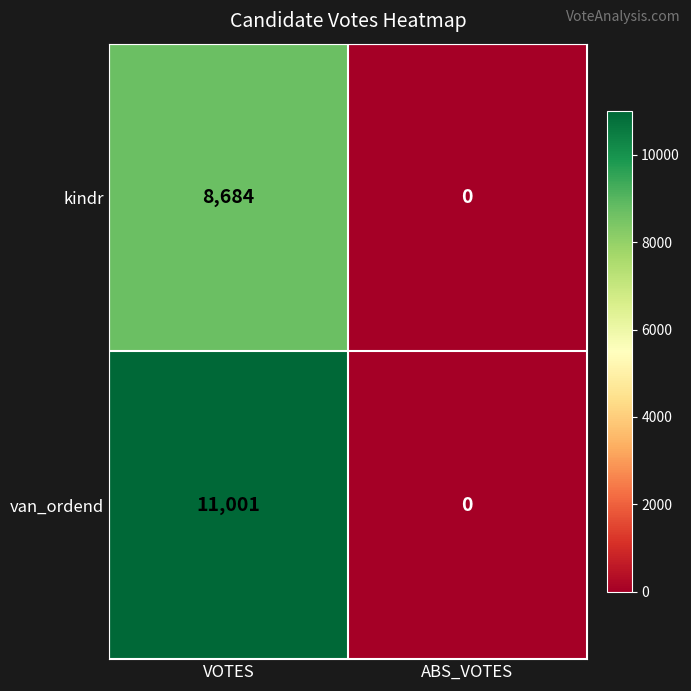

True or false: kindr has a value of 5929 at ABS_VOTES.

False